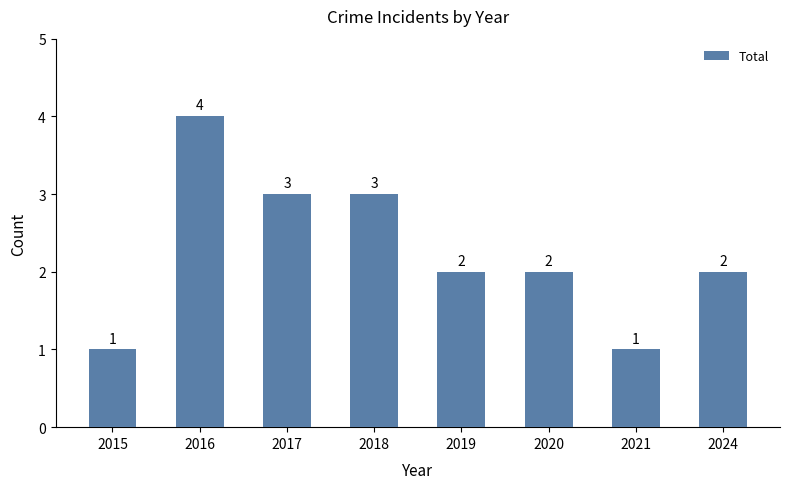

What is the greatest value displayed?

4